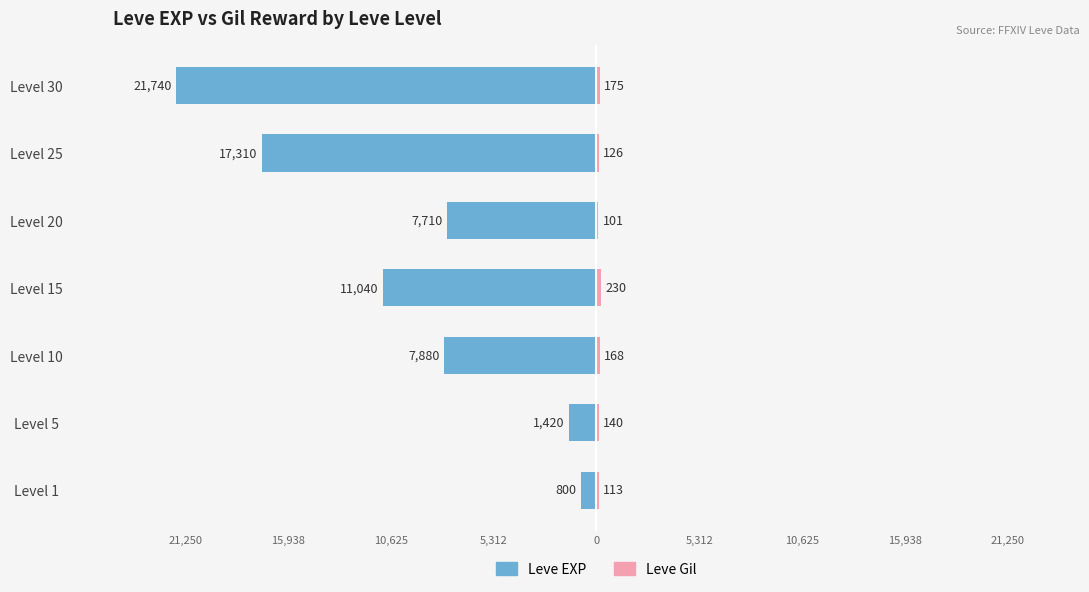

At how many categories does at least one series exceed -21102?

7